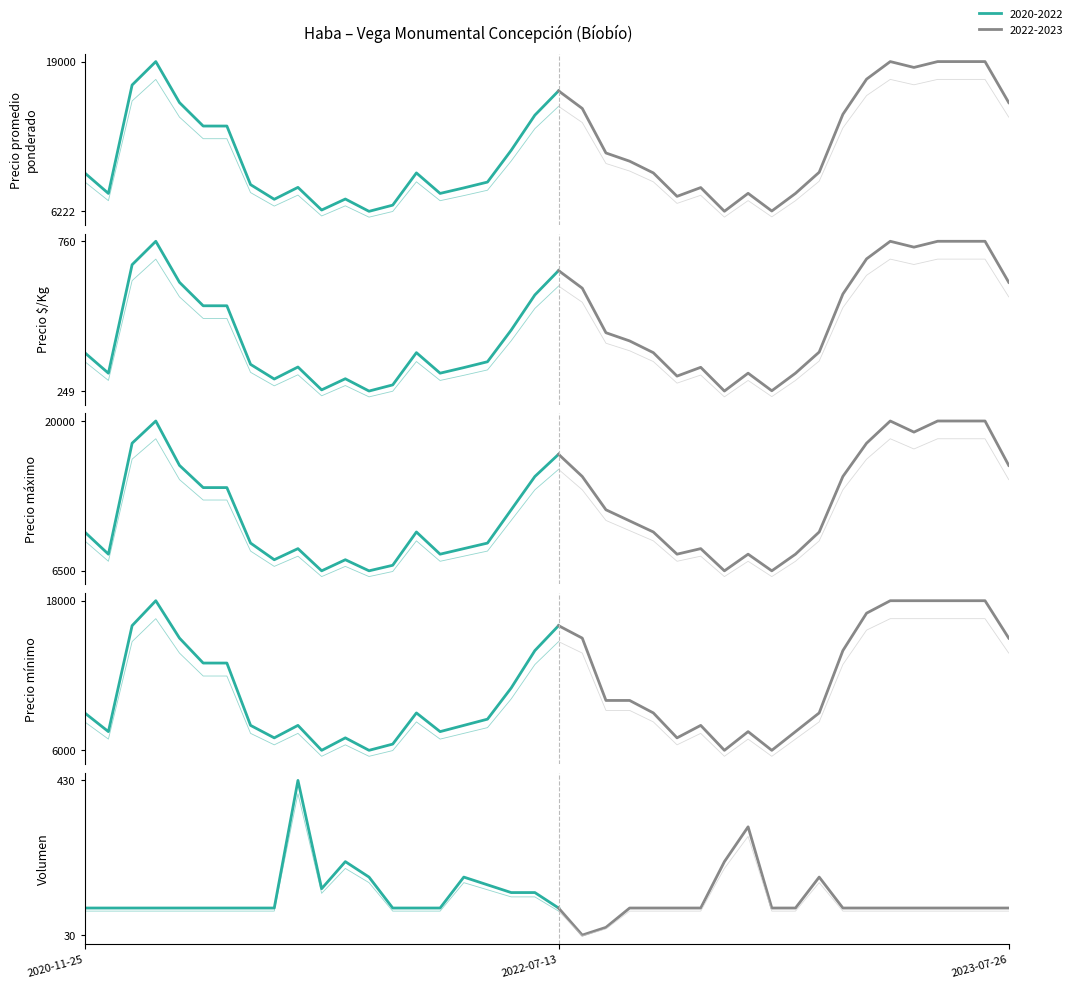

The value of Precio promedio ponderado at 2023-06-14 is 6145. True or false?

False